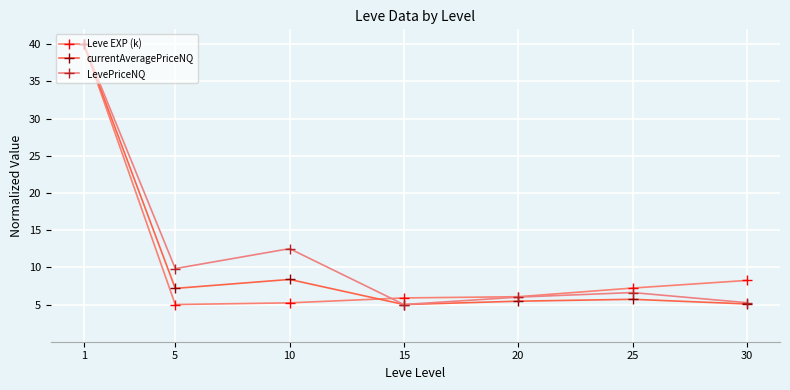

How many interior local valleys does the currentAveragePriceNQ series have?

2